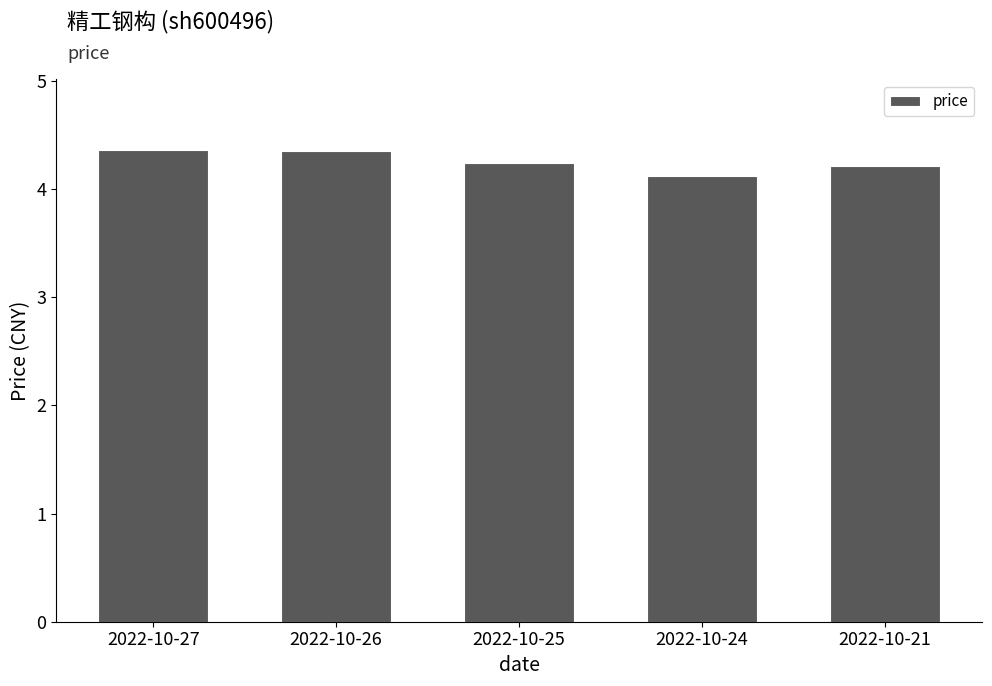

True or false: the data shows 4.3 at 2022-10-26.

True